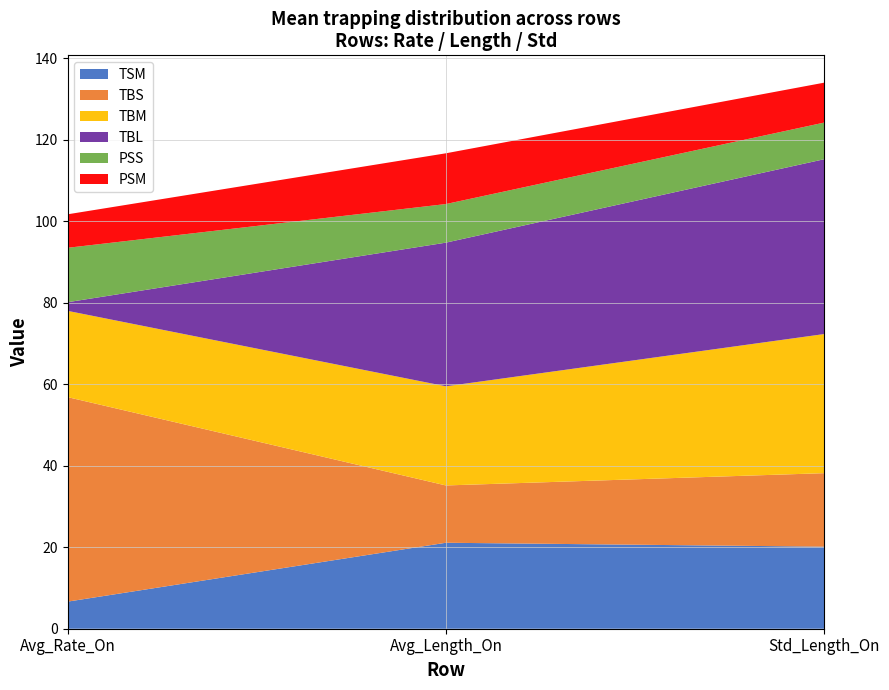

The PSM series shows 168.7 at Avg_Length_On. True or false?

False